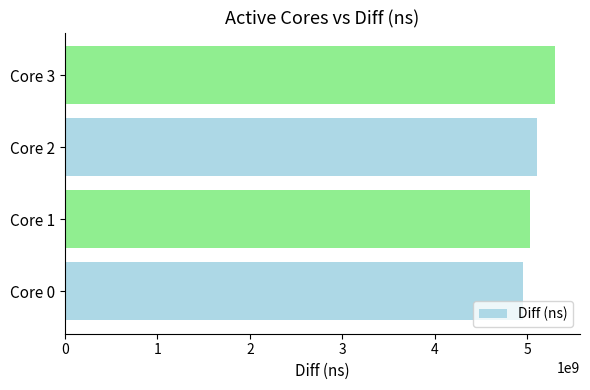

Reading bottom to top, what are all the values shown in this chart?

4951929733	5026480922	5109130600	5304768808